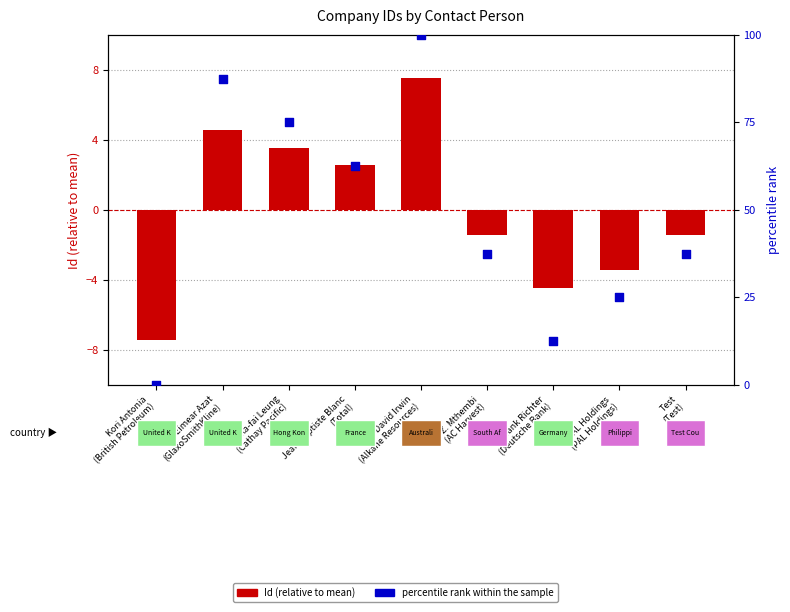

Is the value of percentile rank within the sample at Test
(Test) greater than the value of Id (centered) at Kori Antonia
(British Petroleum)?

Yes